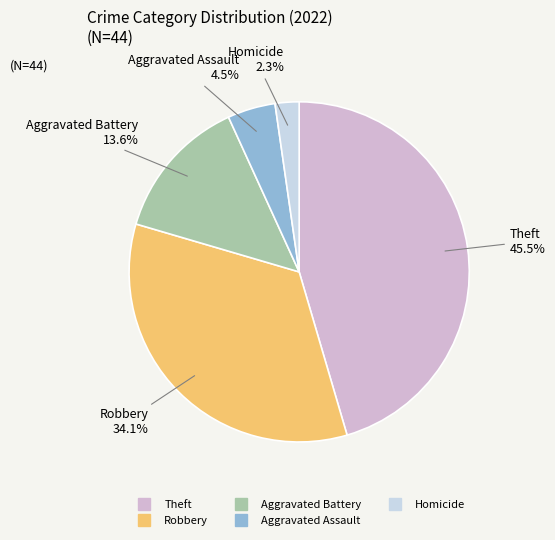

How many slices are in this pie chart?

5